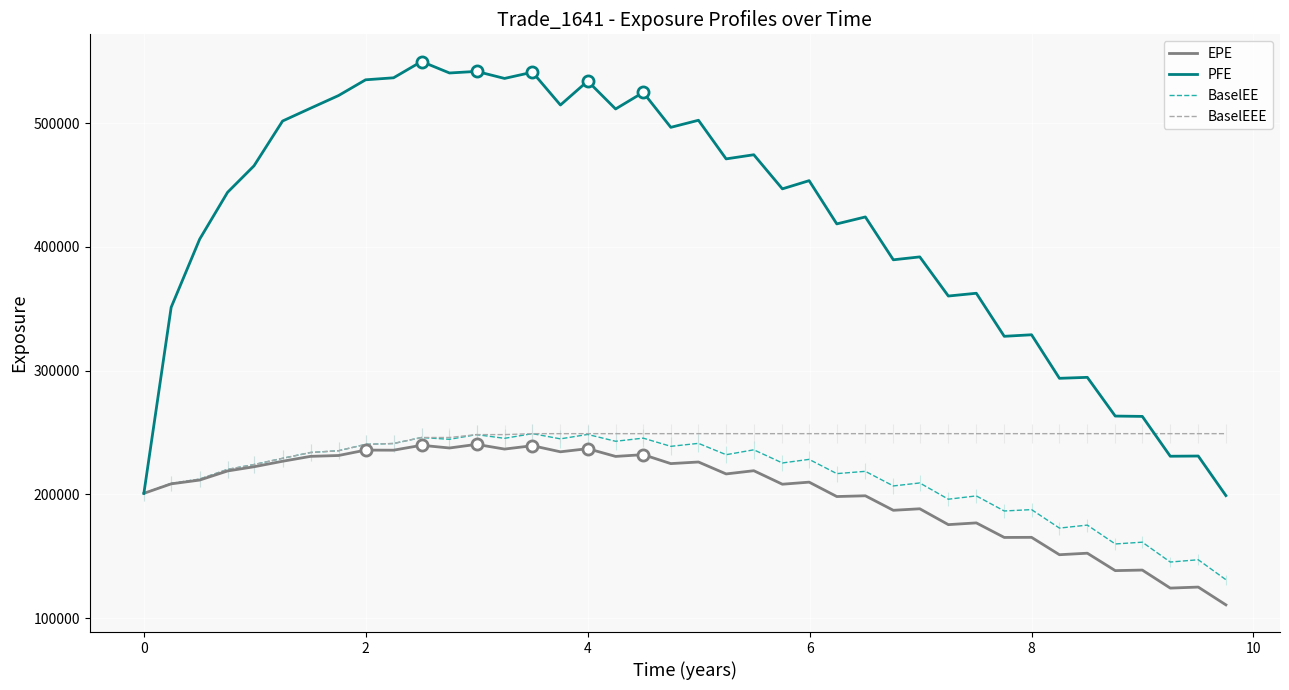

The value of PFE at 4 is 534091. True or false?

True